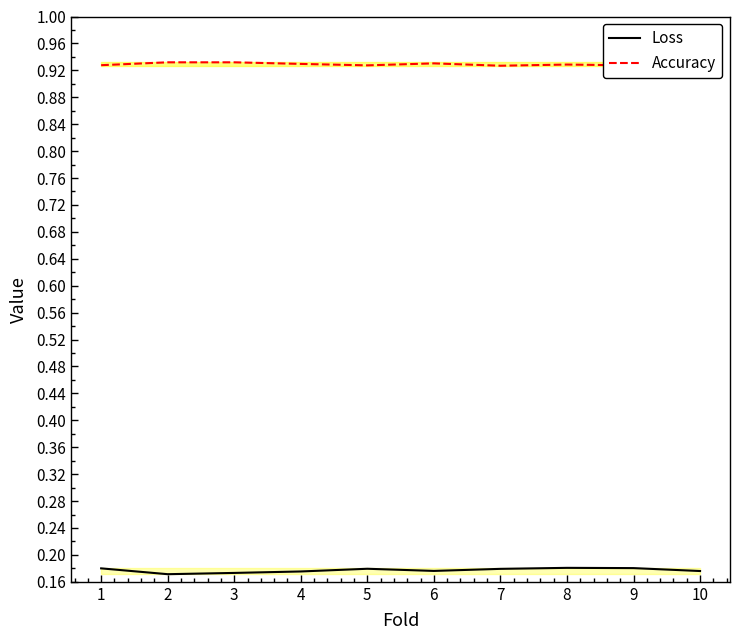

What is the sum of the Accuracy values at 8 and 1?

1.9